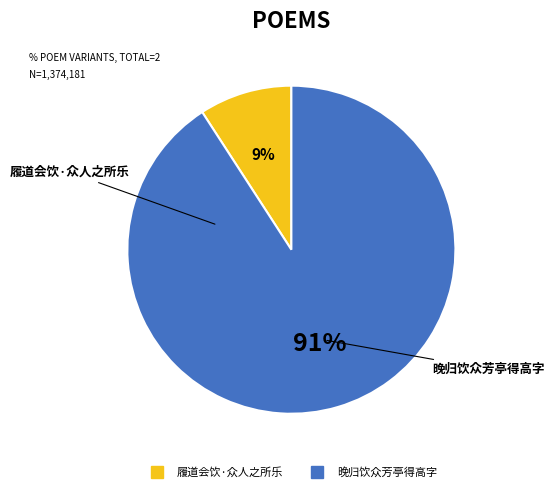

Do 晚归饮众芳亭得高字 and 履道会饮·众人之所乐 together represent more than half of the pie?

Yes